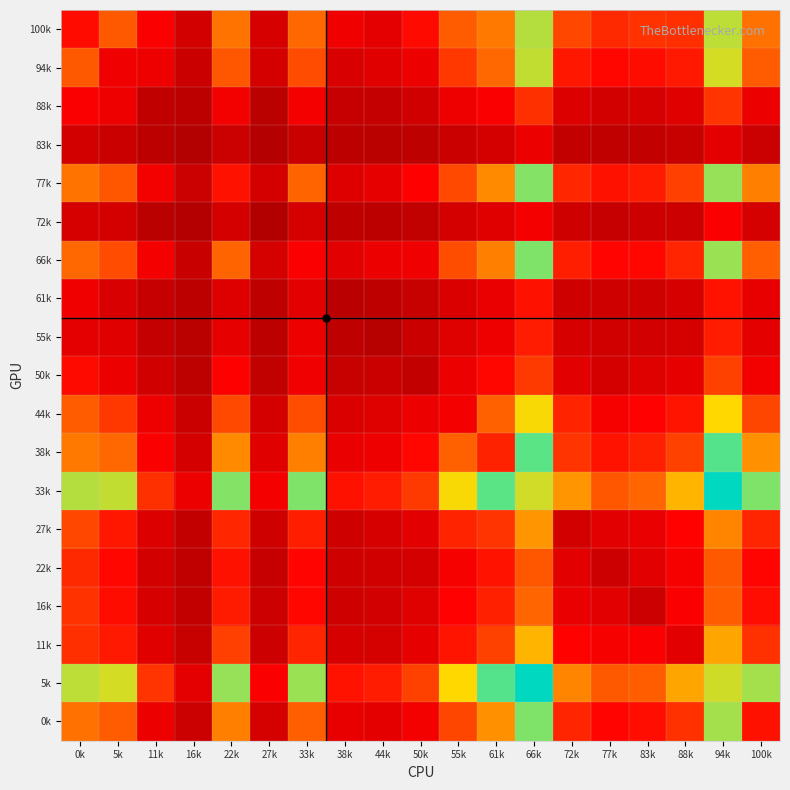

At how many categories does at least one series exceed 53?

19